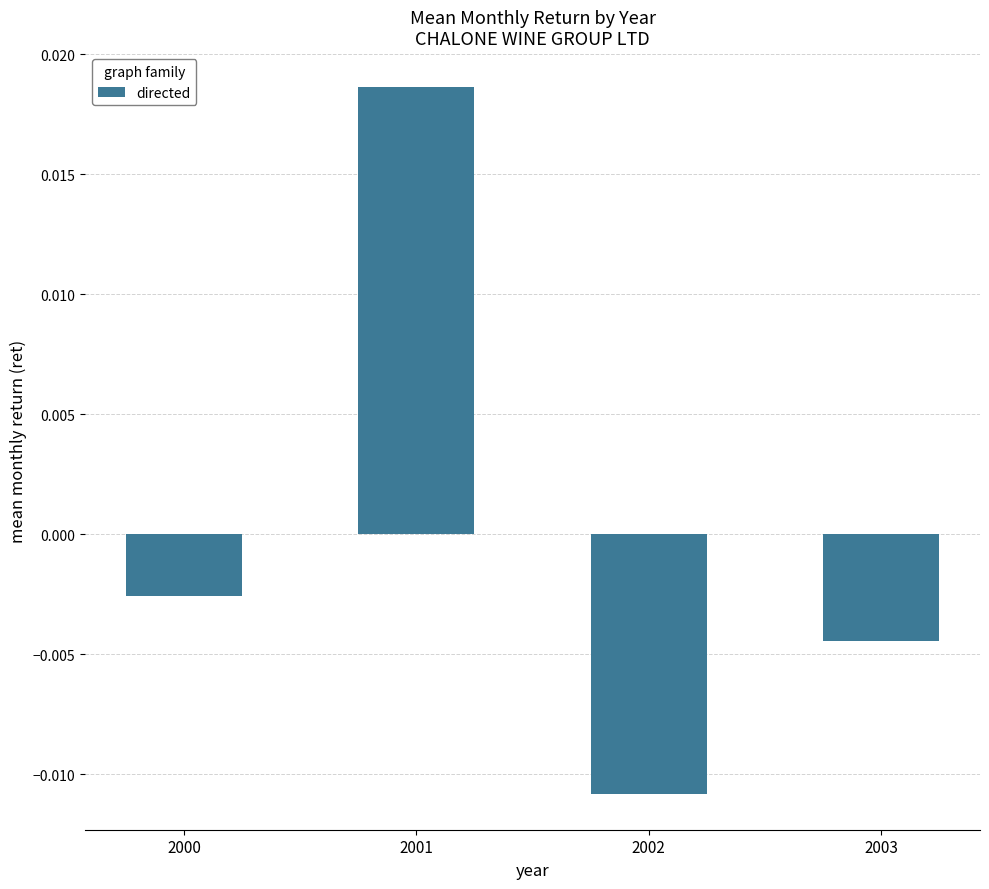

At which label is the value closest to 0?

2000